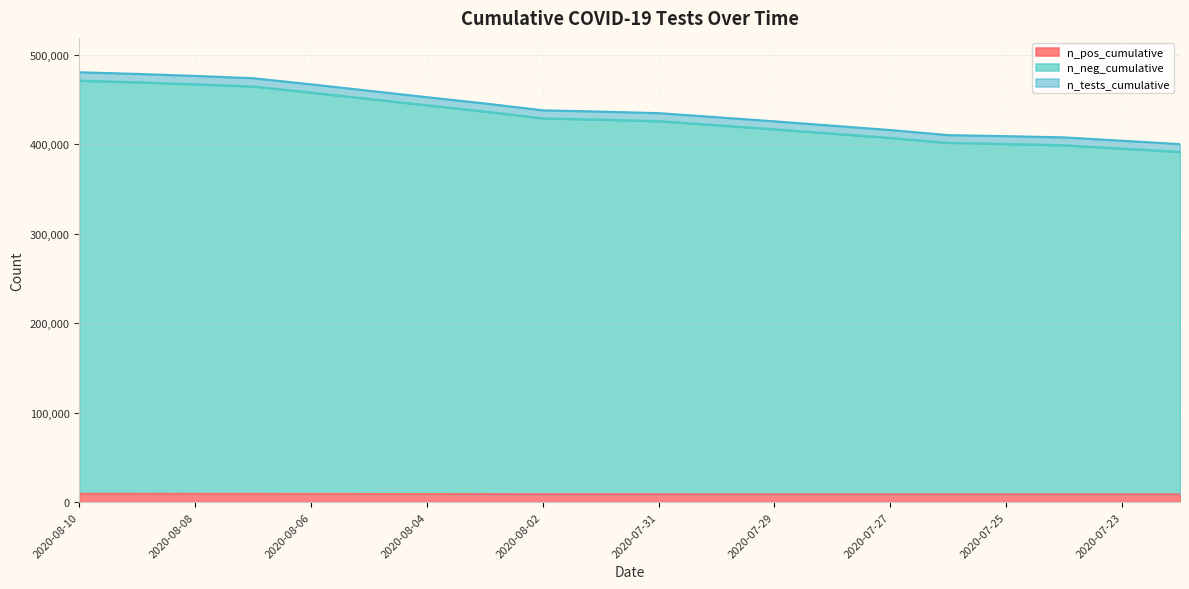

True or false: n_tests_cumulative has a value of 82942 at 2020-07-25.

False